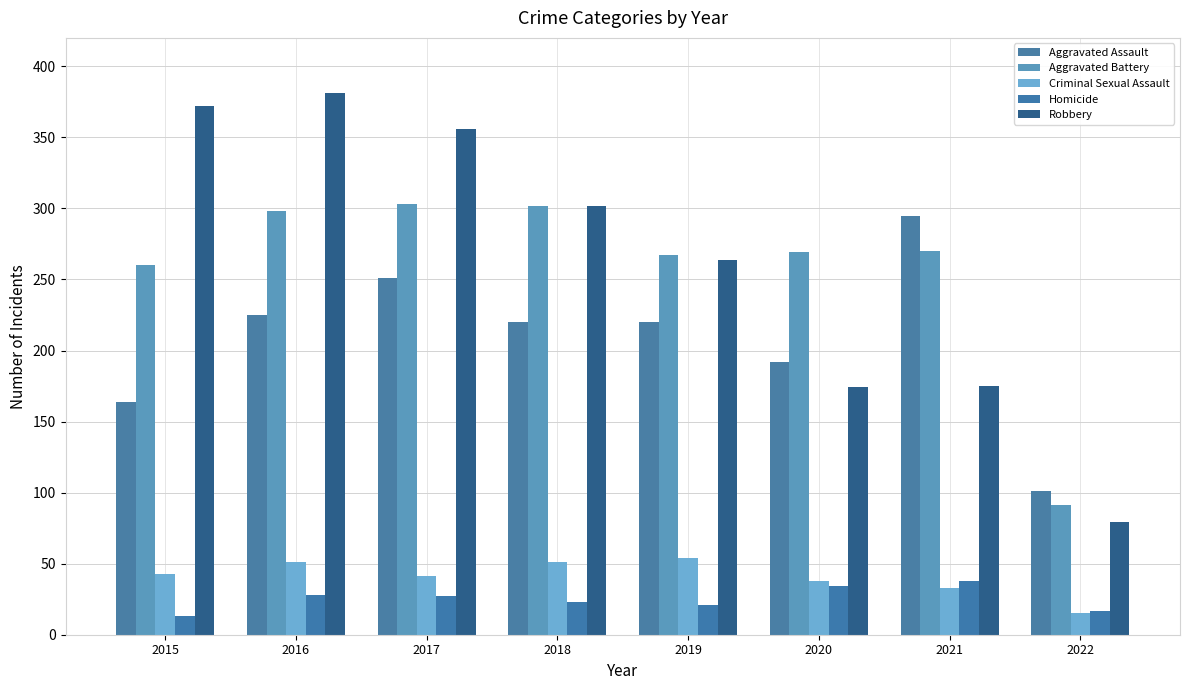

What is the total value across all series at 2019?

826